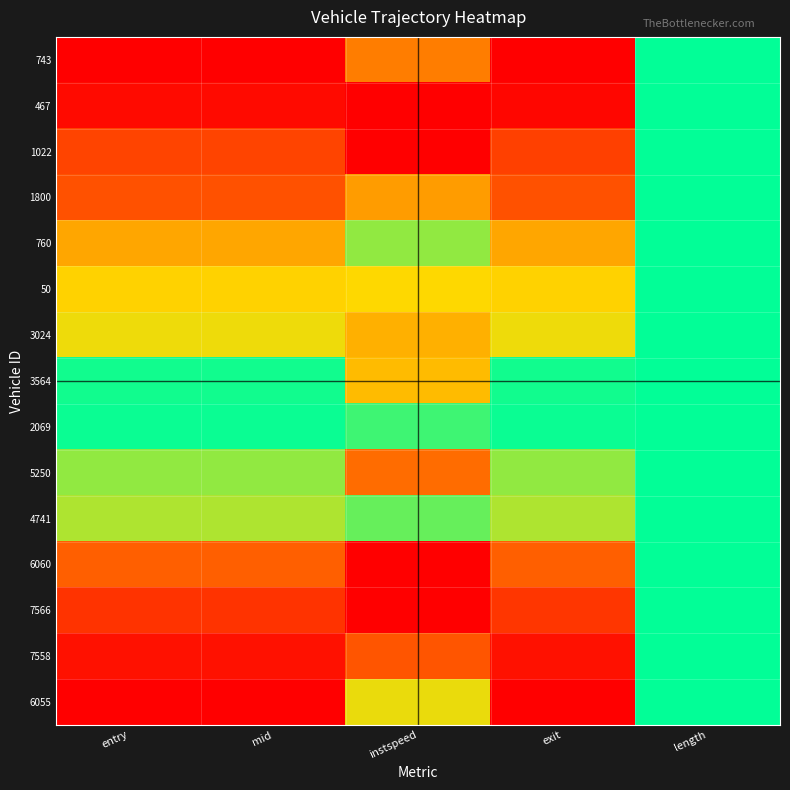

Reading left to right, transcribe all the data shown in this chart.

743: entry=0.0	mid=0.0	instspeed=0.9	exit=0.0	length=0.5
467: entry=0.0	mid=0.0	instspeed=0.0	exit=0.0	length=0.5
1022: entry=0.1	mid=0.1	instspeed=0.0	exit=0.1	length=0.5
1800: entry=0.1	mid=0.1	instspeed=0.8	exit=0.1	length=0.5
760: entry=0.2	mid=0.2	instspeed=0.6	exit=0.2	length=0.5
50: entry=0.2	mid=0.2	instspeed=0.7	exit=0.2	length=0.5
3024: entry=0.3	mid=0.3	instspeed=0.8	exit=0.3	length=0.5
3564: entry=0.5	mid=0.5	instspeed=0.8	exit=0.5	length=0.5
2069: entry=0.5	mid=0.5	instspeed=0.4	exit=0.5	length=0.5
5250: entry=0.6	mid=0.6	instspeed=0.9	exit=0.6	length=0.5
4741: entry=0.7	mid=0.7	instspeed=0.6	exit=0.7	length=0.5
6060: entry=0.9	mid=0.9	instspeed=1.0	exit=0.9	length=0.5
7566: entry=0.9	mid=0.9	instspeed=0.0	exit=0.9	length=0.5
7558: entry=1.0	mid=1.0	instspeed=0.9	exit=1.0	length=0.5
6055: entry=1.0	mid=1.0	instspeed=0.7	exit=1.0	length=0.5